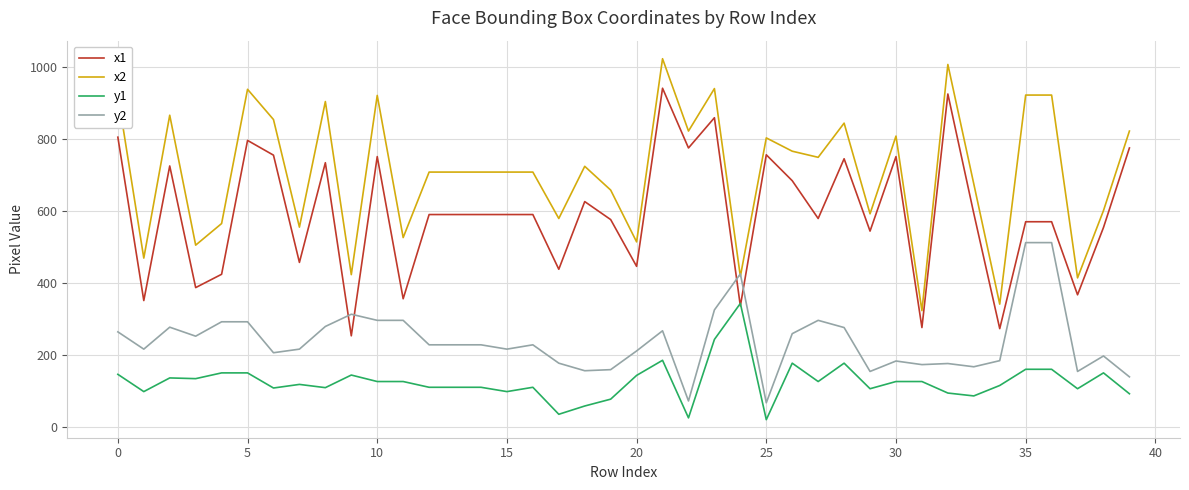

Rank the series by their average value, from lowest to highest.

y1, y2, x1, x2